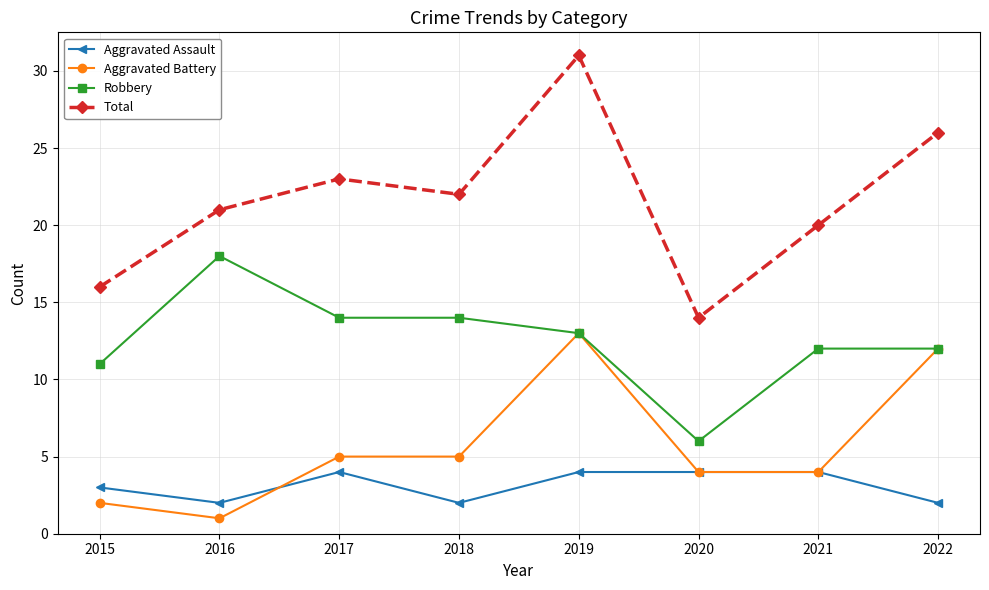

At which category is the sum across all series the highest?

2019